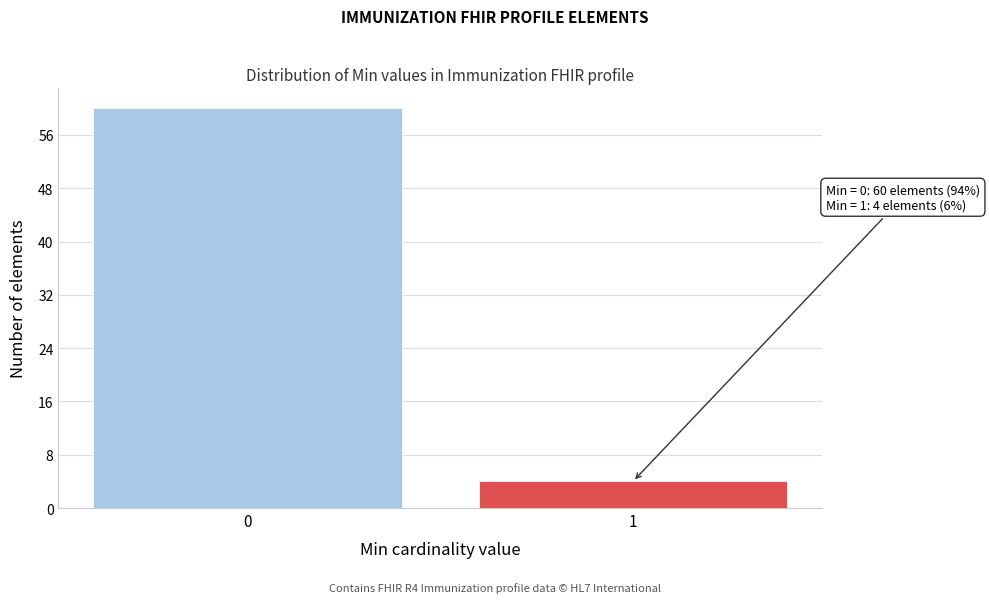

Reading left to right, what are all the values shown in this chart?

0=60	1=4